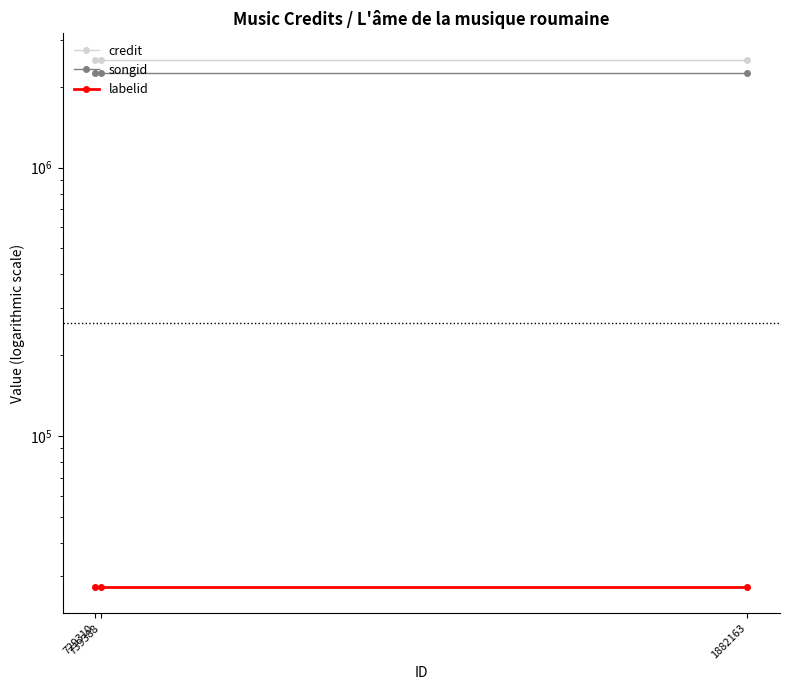

What is the spread (max minus min) of values at 729310?

2497322